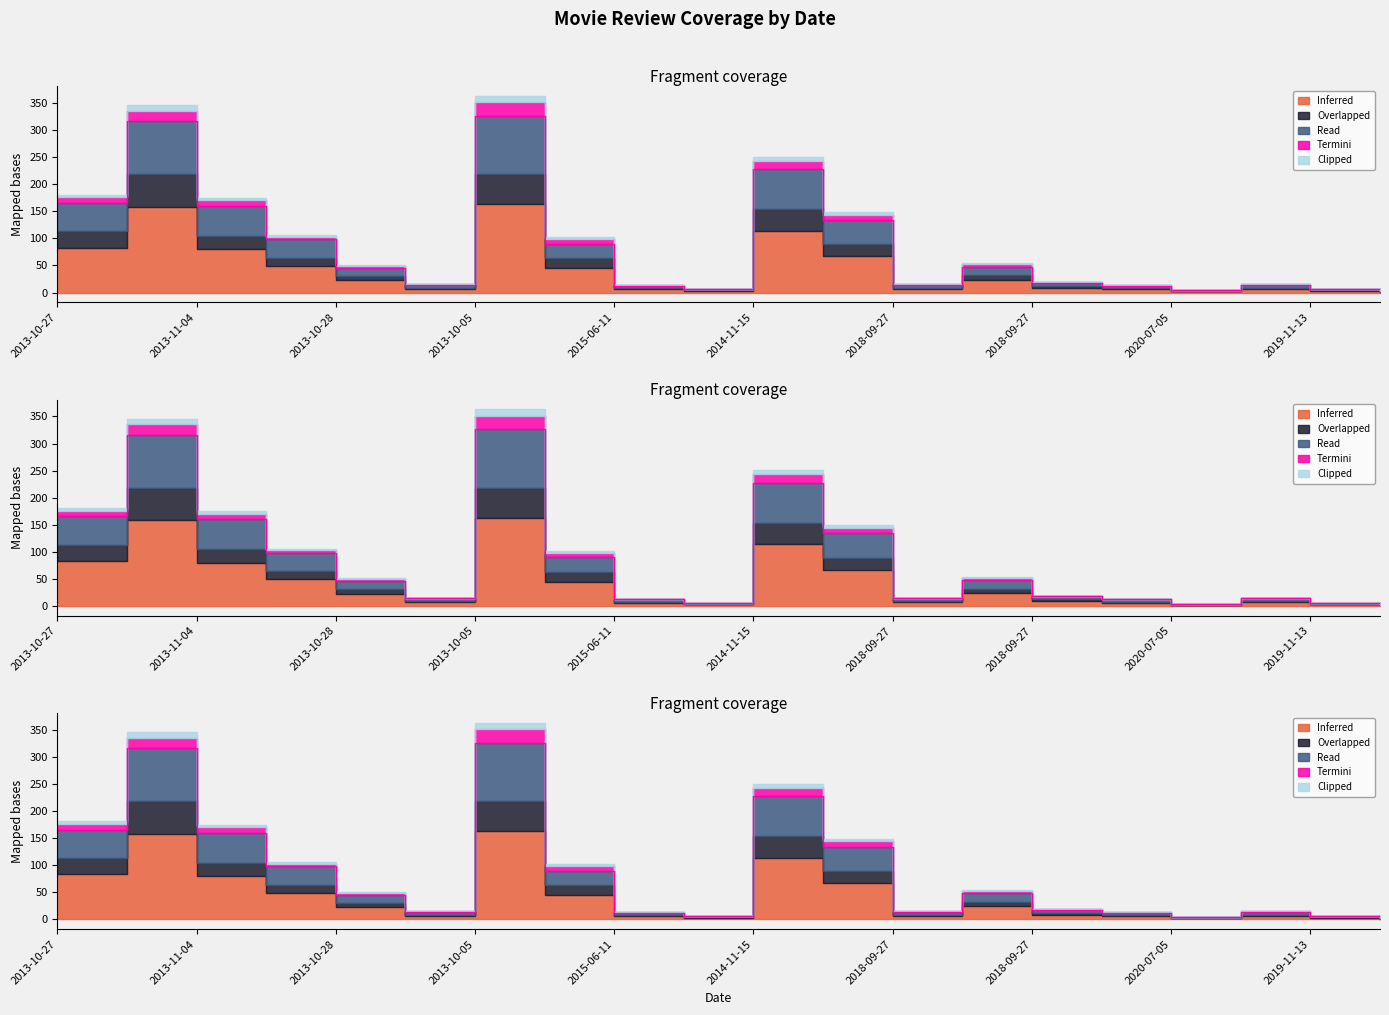

Does the chart have visible grid lines?

No